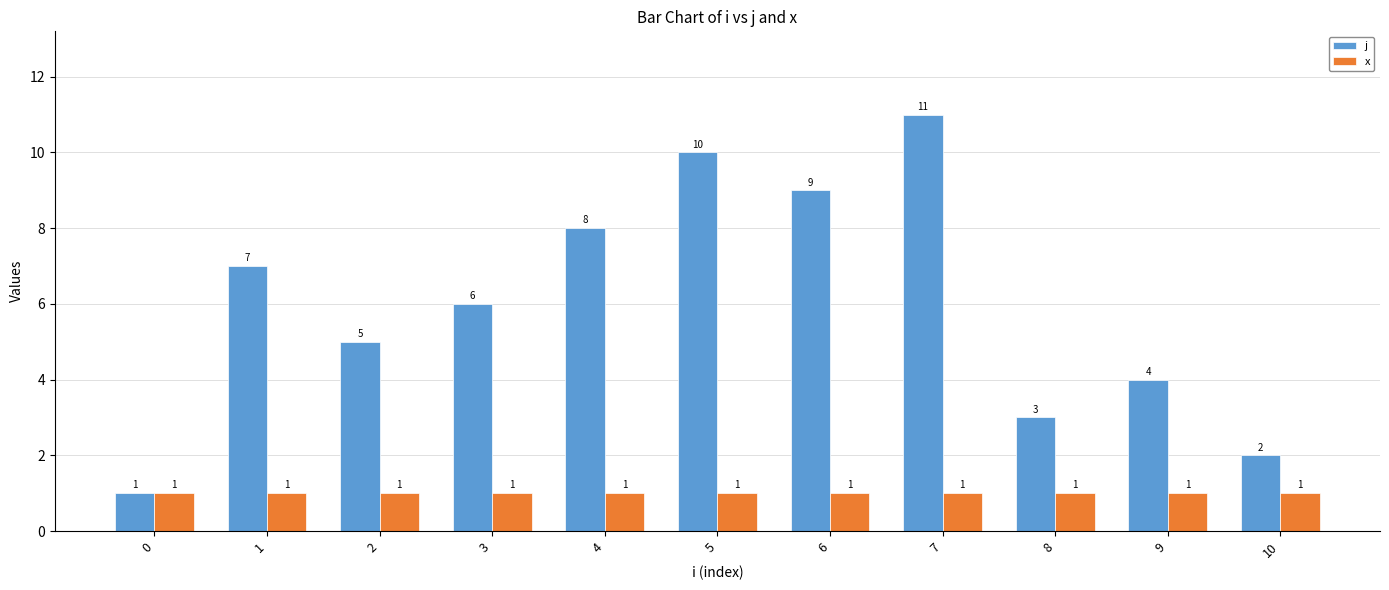

What is the maximum value for j?

11